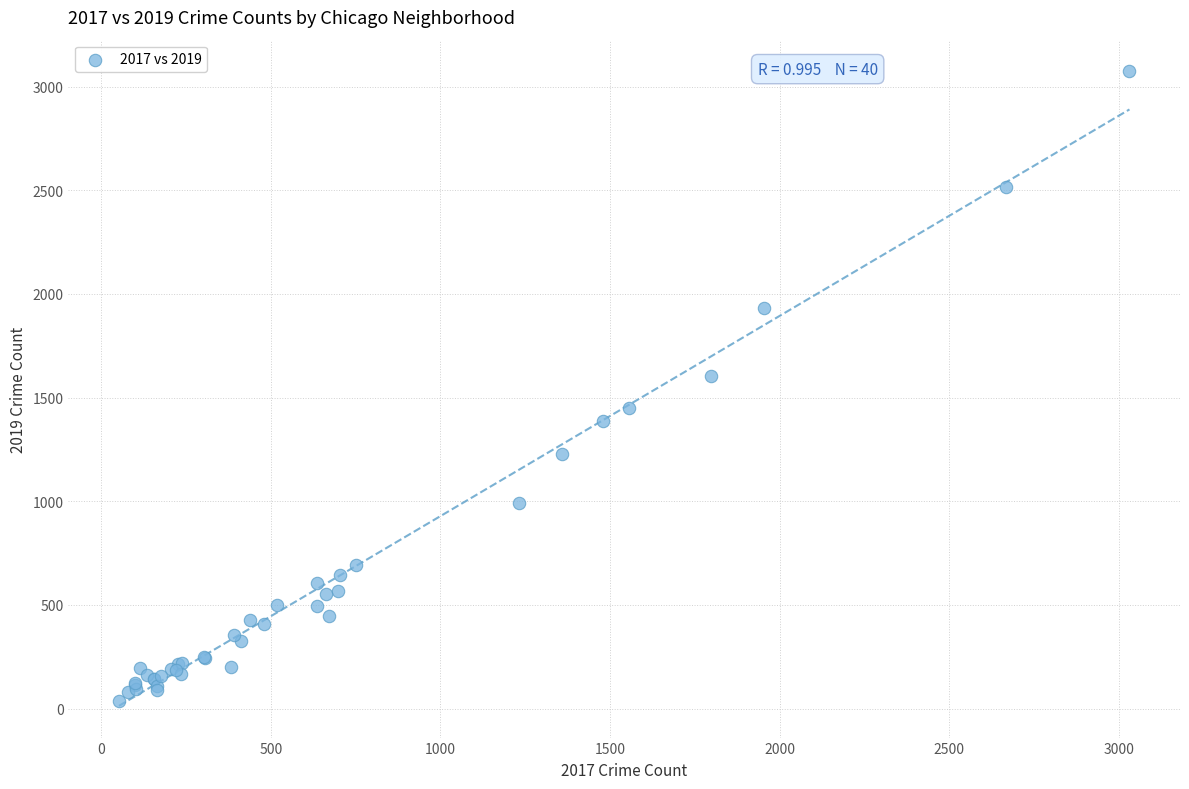

What Y value in the scatter plot is closest to 1555?

1604